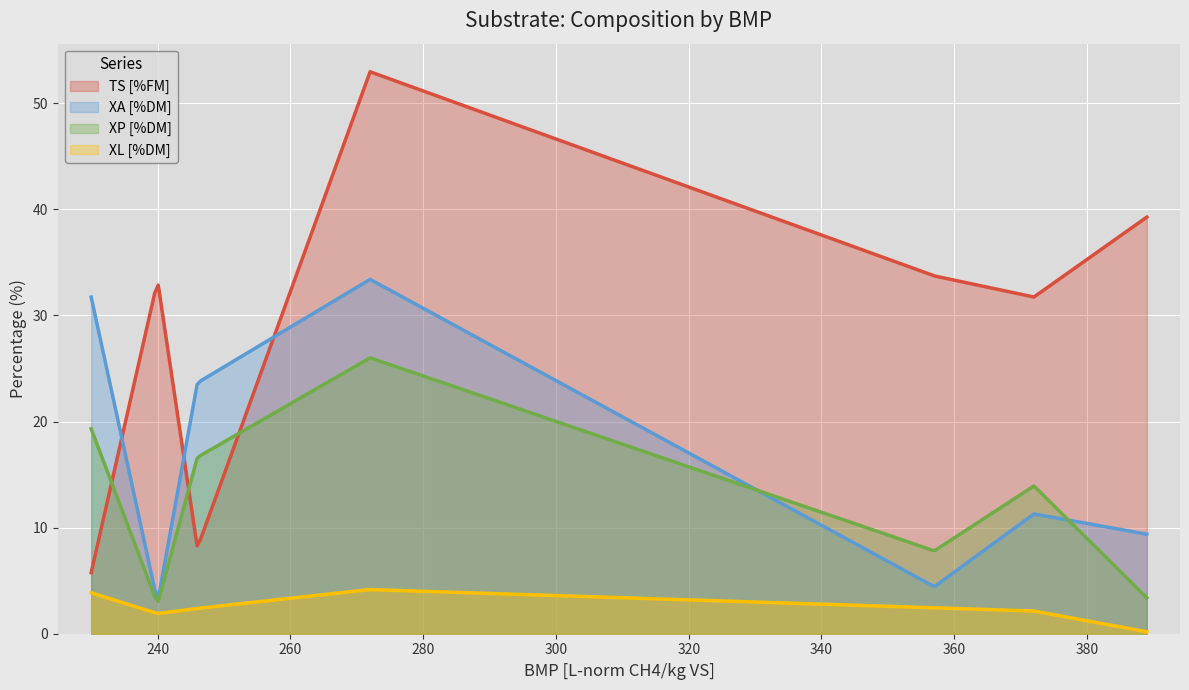

The value of TS [%FM] at 246 is 14.1. True or false?

False